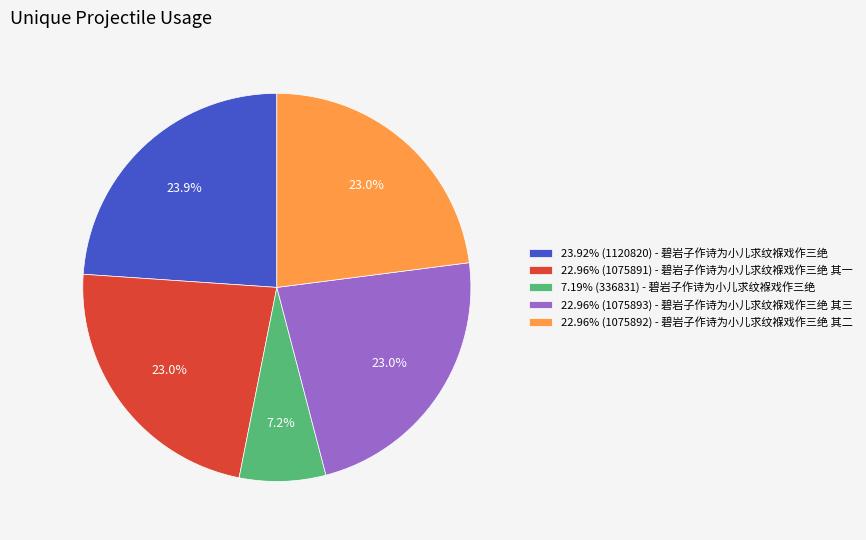

Is there any slice that represents more than half of the pie?

No